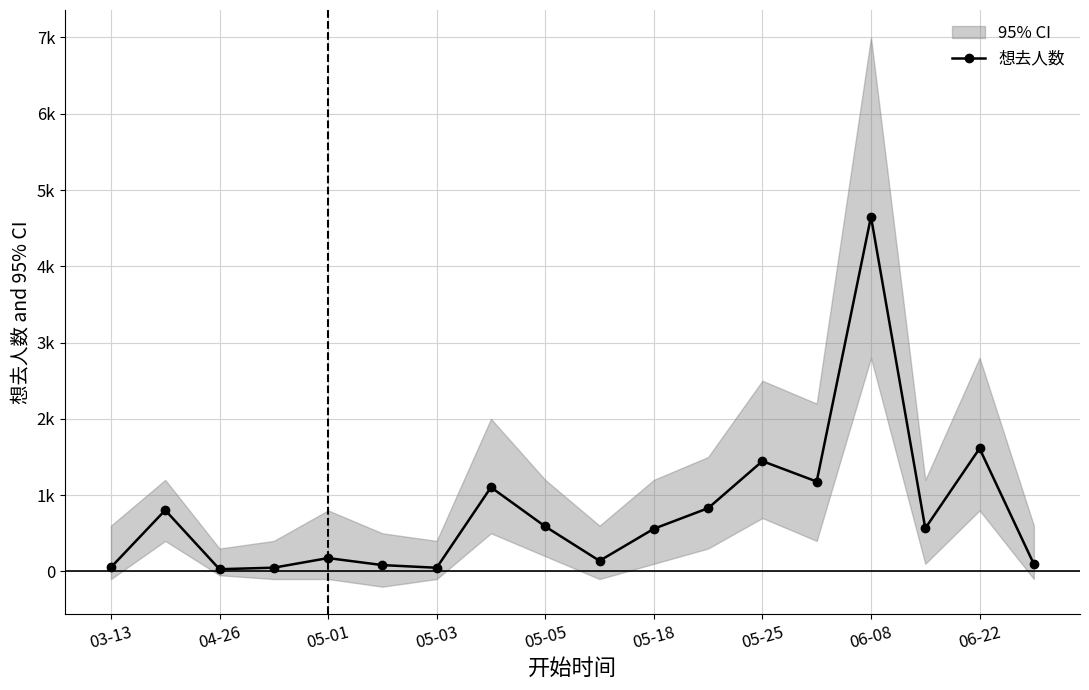

What is the difference between the maximum and minimum values?

4621